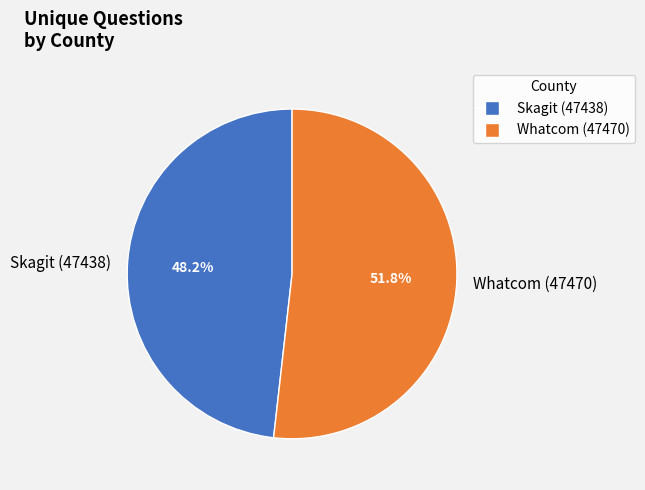

Count the number of slices in the pie.

2